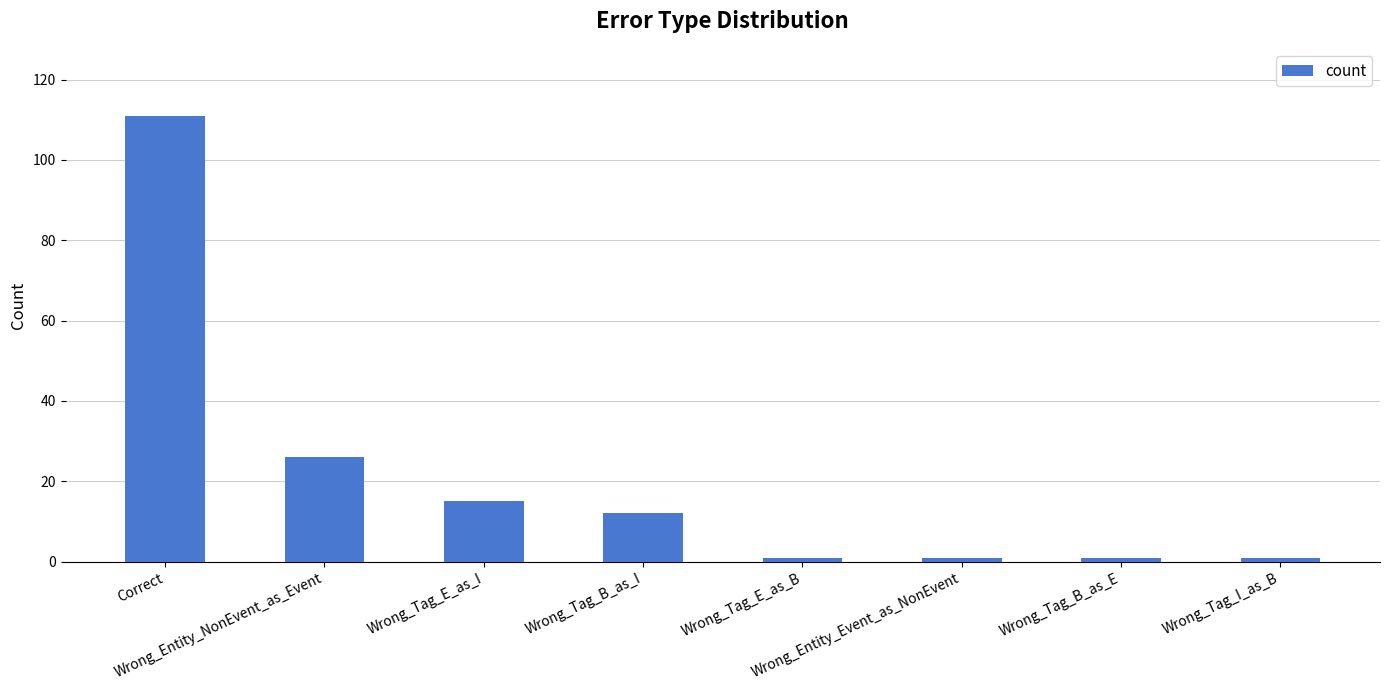

What position from the right is Correct?

8